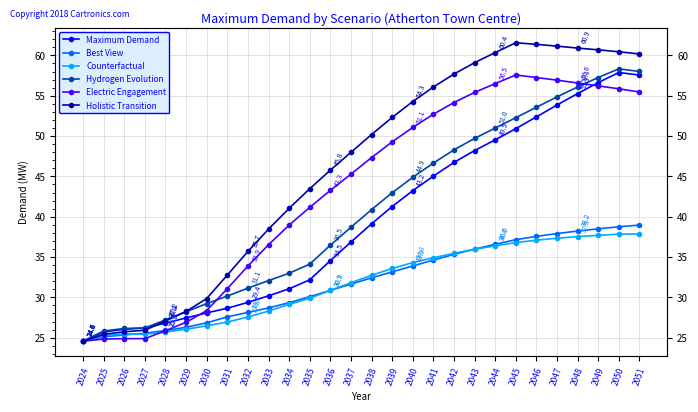

What is the difference between the Electric Engagement values at 2046 and 2048?

0.7